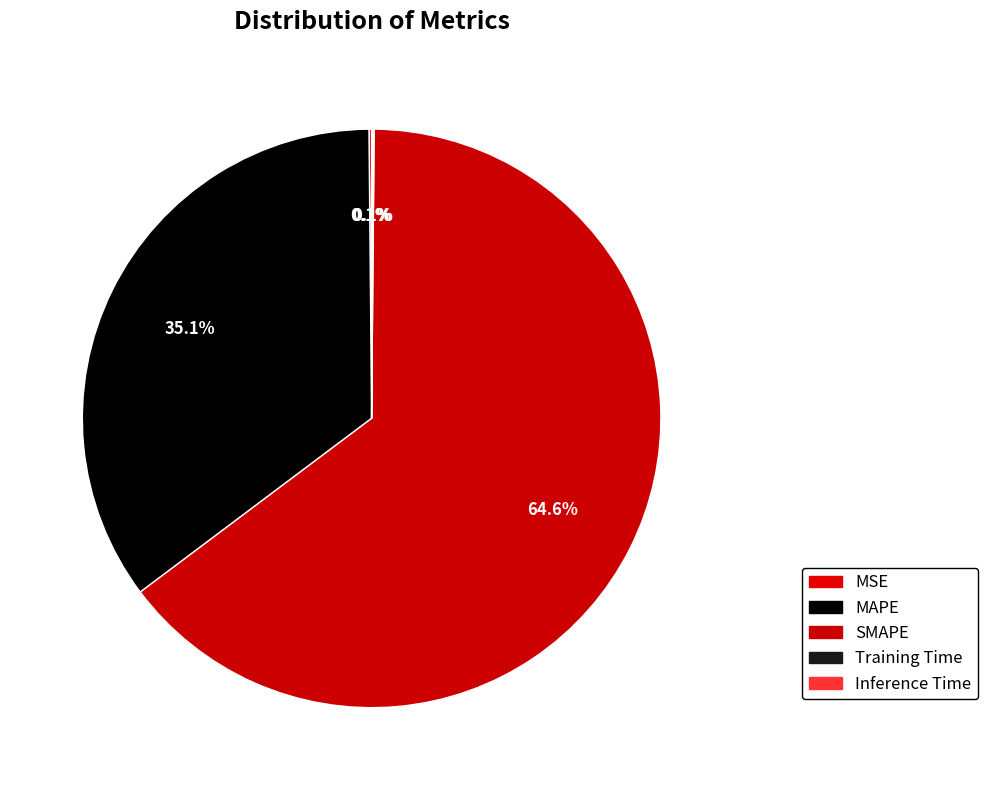

To the nearest percent, what portion does MAPE represent?

35%